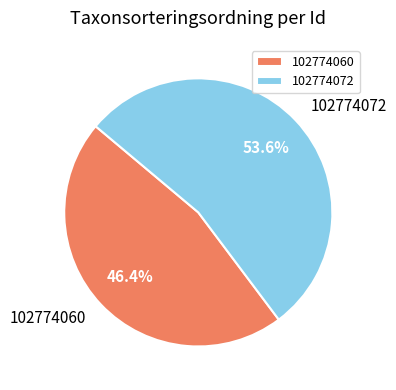

To the nearest percent, what is the average slice percentage?

50%